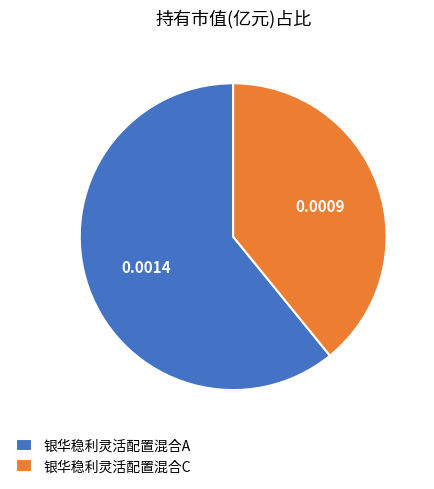

Which has a higher value, 银华稳利灵活配置混合A or 银华稳利灵活配置混合C?

银华稳利灵活配置混合A